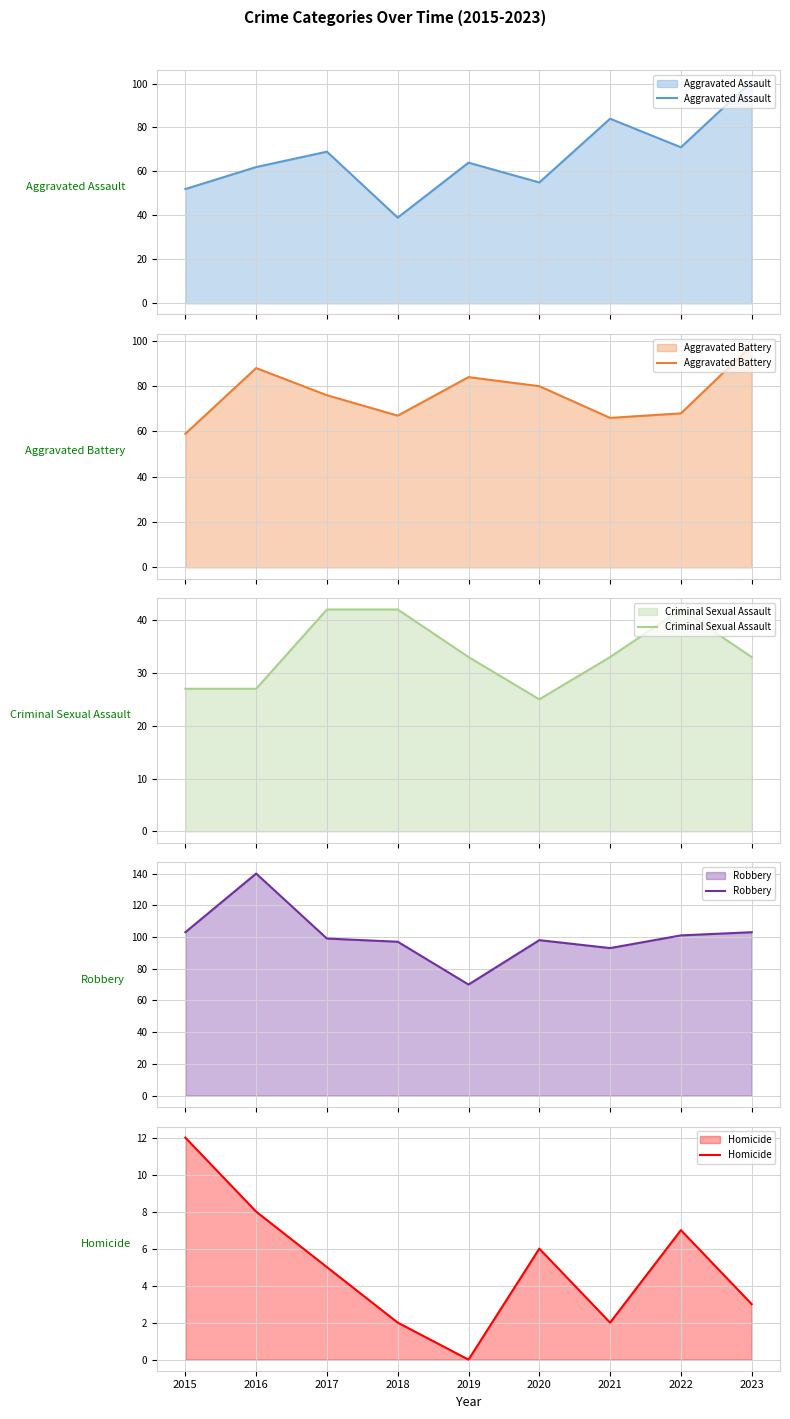

Read the Robbery value at 2018.

97